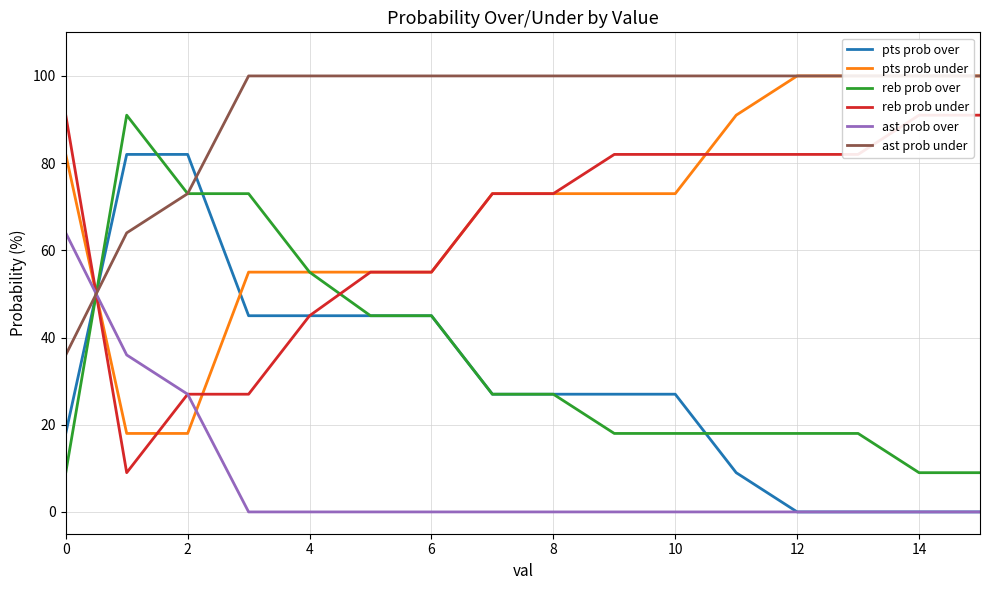

Which category has the highest value in the pts prob under series?

12